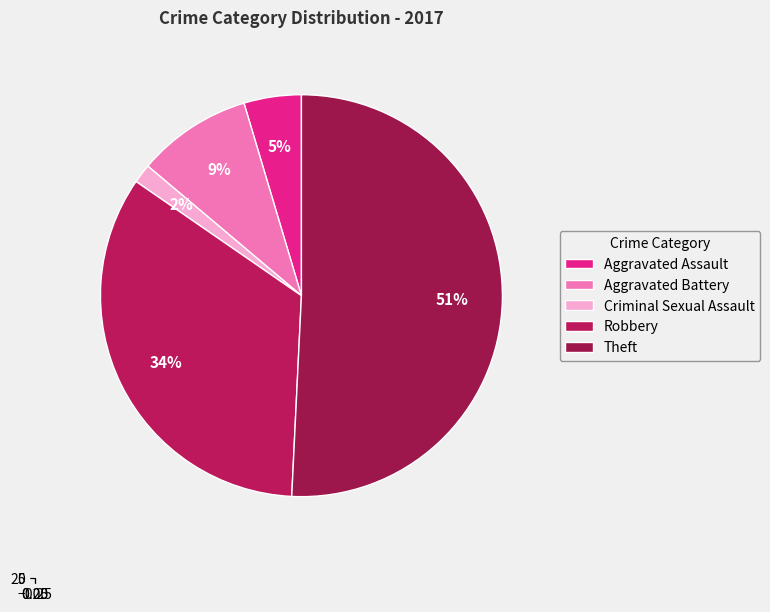

What is the majority slice?

Theft